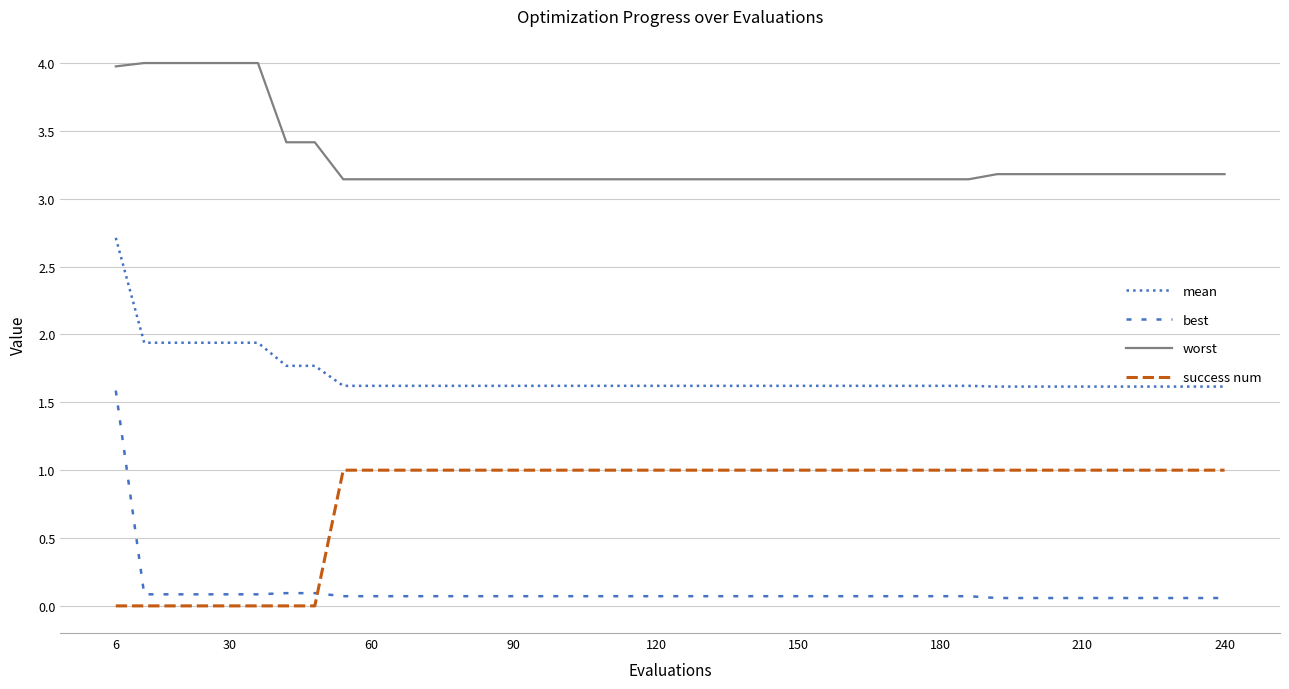

True or false: mean and best cross at least once.

False